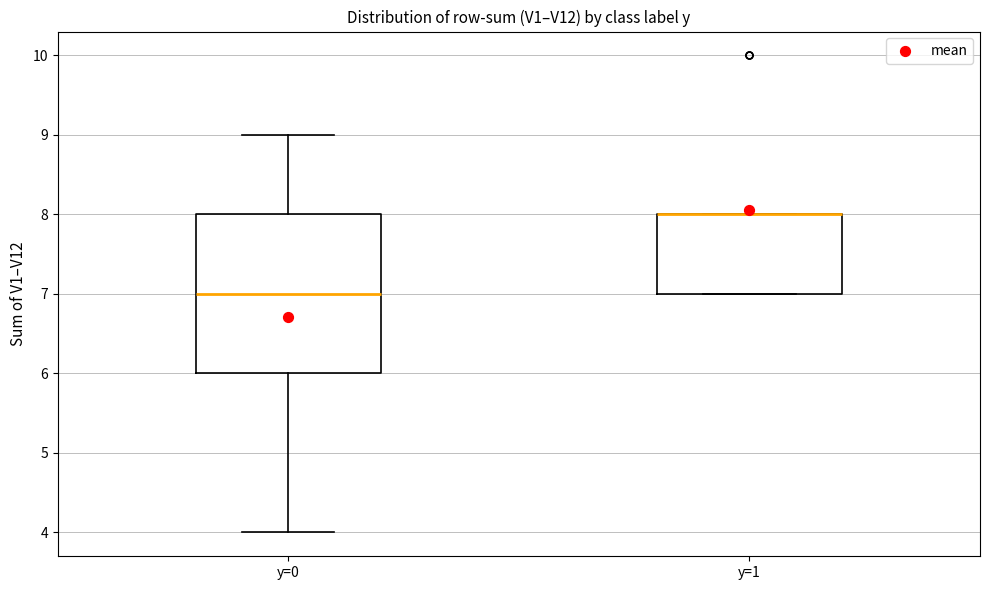

Reading left to right, transcribe this box plot: for each box, give where its median line is, the range the box spans, and where its two whiskers end, as read against the y-axis. The values are not printed on the chart, so give them approximately, as read against the axis.

y=0: median 7, box 6 to 8, whiskers 4 to 9
y=1: median 8 (drawn on the box's upper edge), box 7 to 8, whiskers 7 to 8